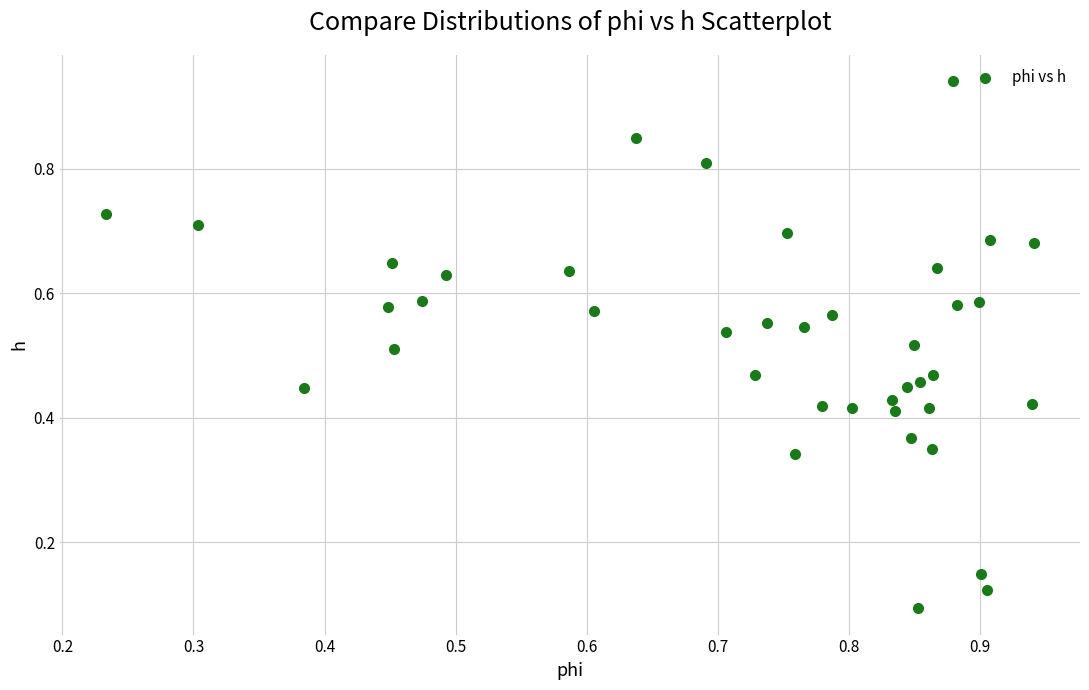

How many data points are displayed?

40